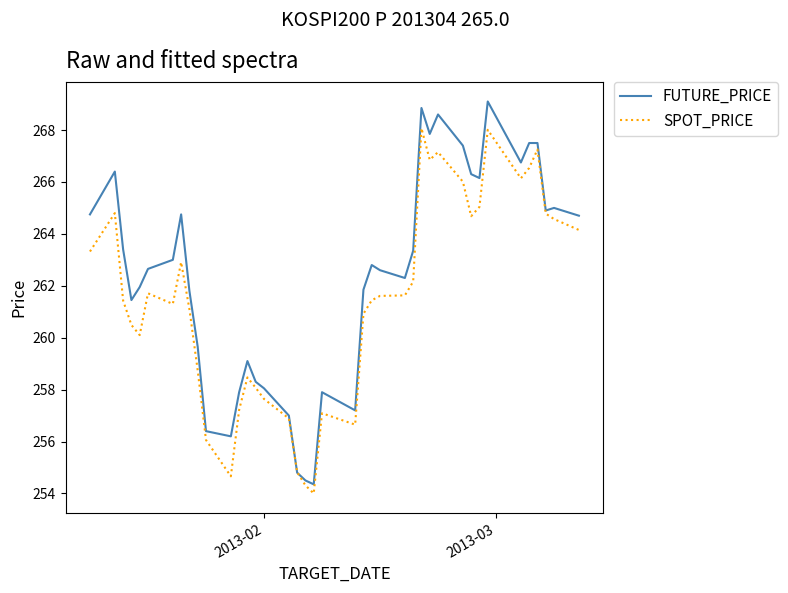

Which series has the largest total across all categories?

FUTURE_PRICE